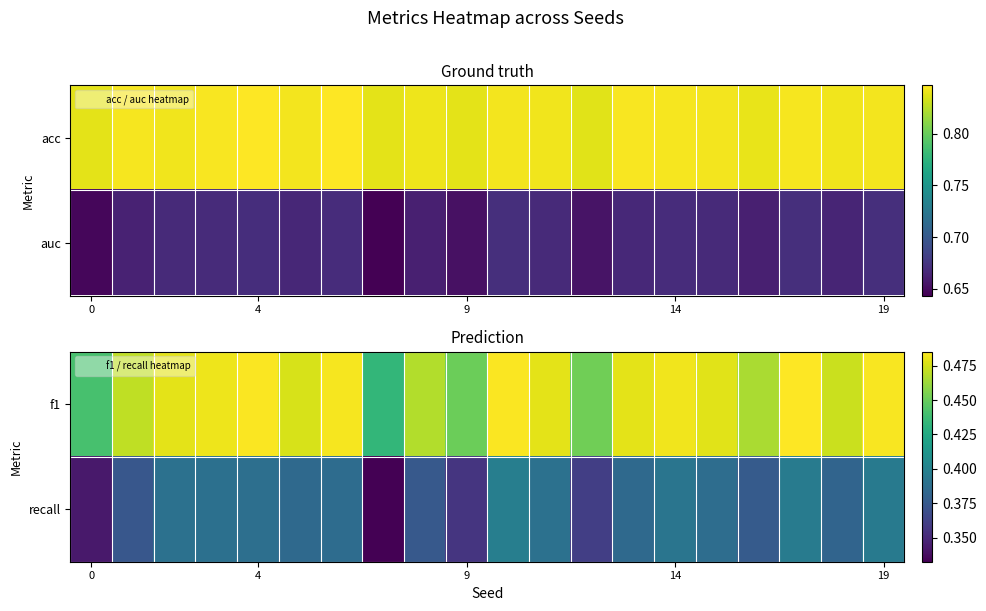

Which label corresponds to the largest value in the chart?

17